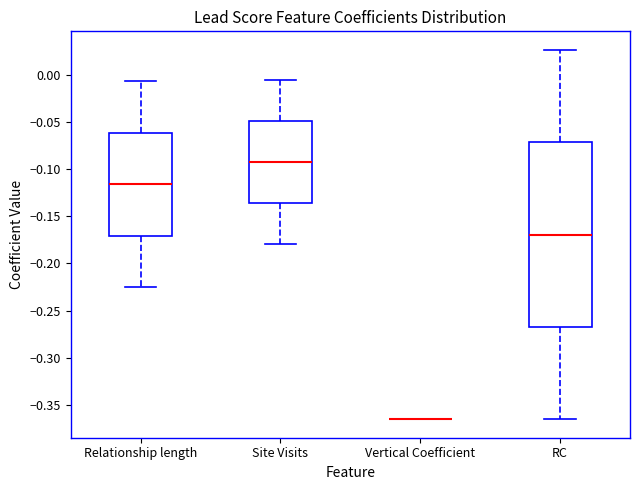

Comparing the boxes themselves (not the whiskers), which one is the tallest?

RC